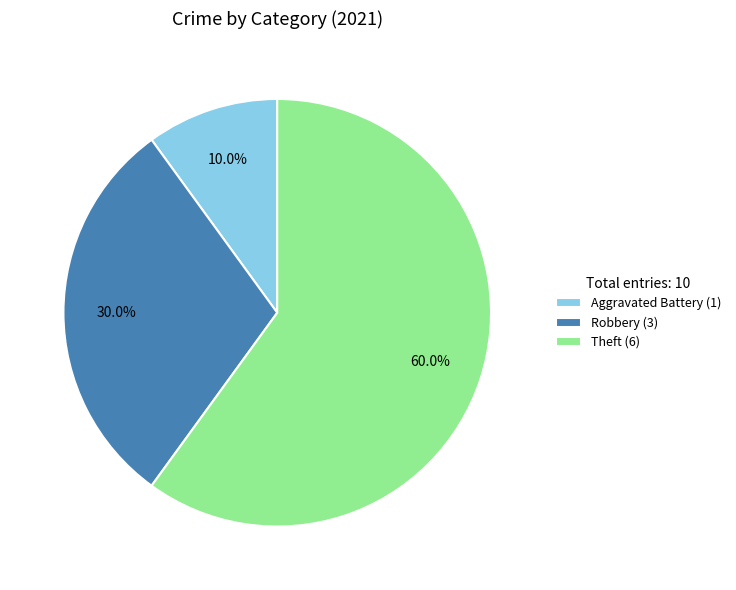

Which slice is the smallest?

Aggravated Battery (1)